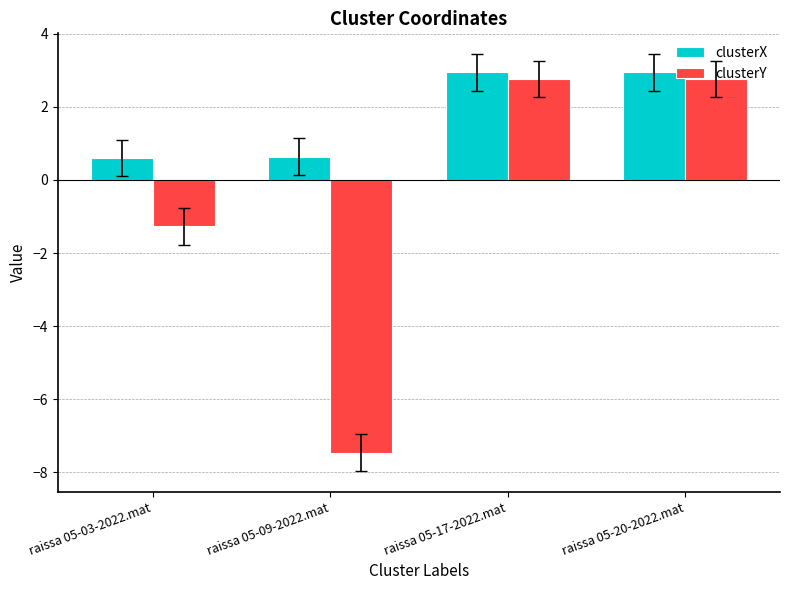

How many values in the clusterX series are below 2?

2